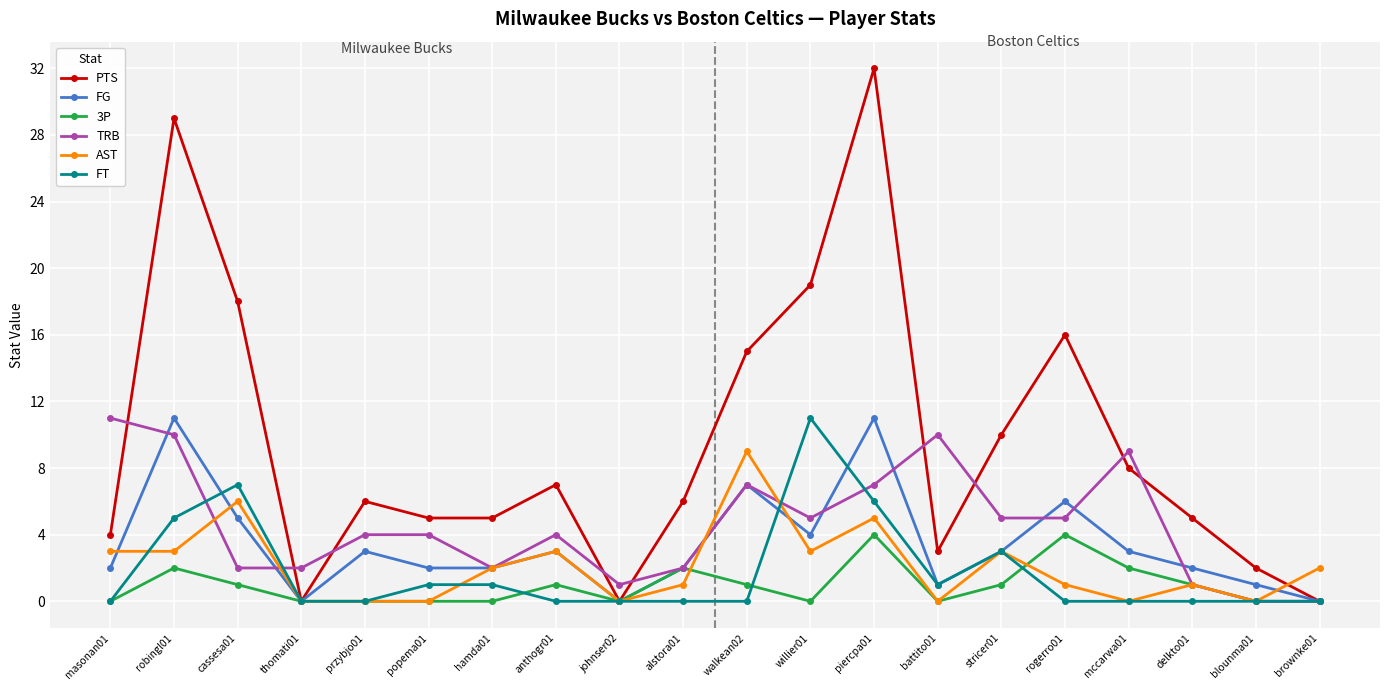

What is the label of the 3rd point from the left?

cassesa01